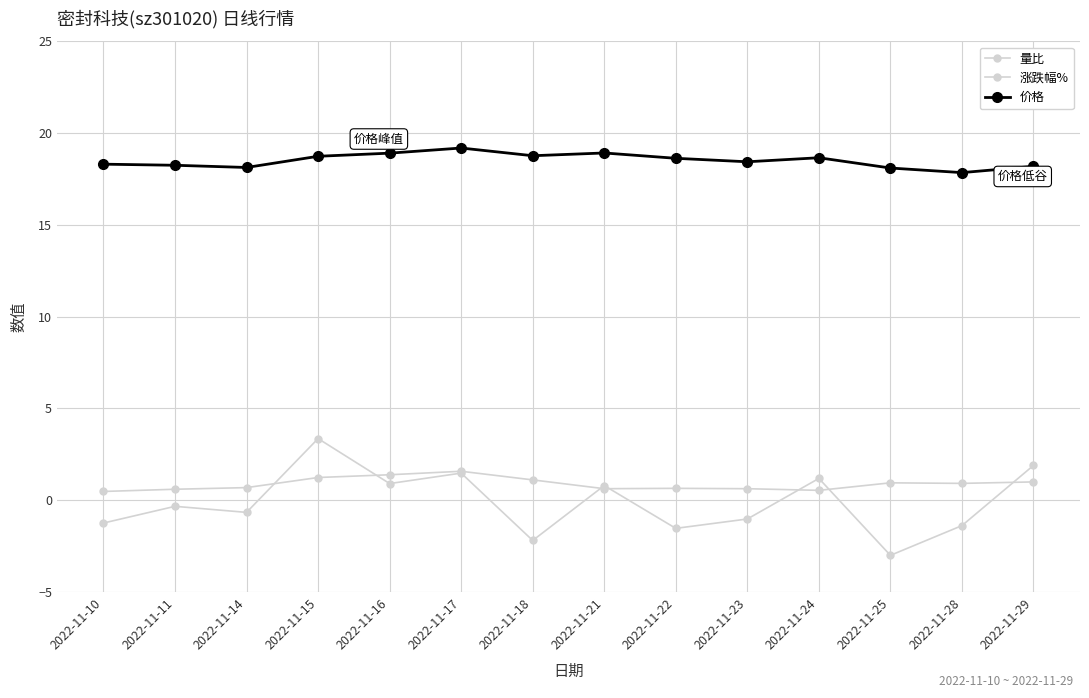

Does the chart have visible grid lines?

Yes